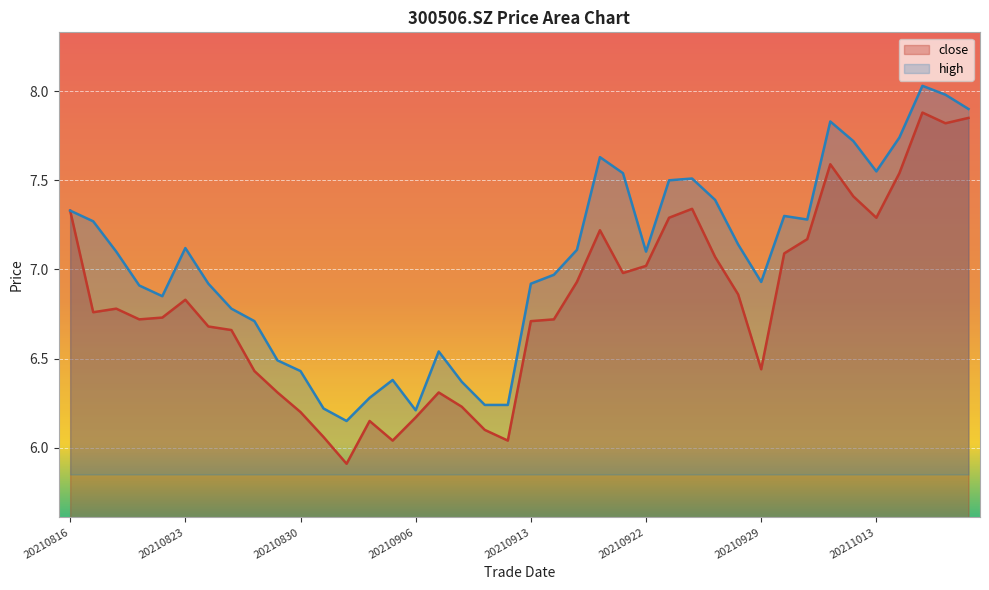

Between 20210915 and 20210922, which series saw the biggest shift?

close